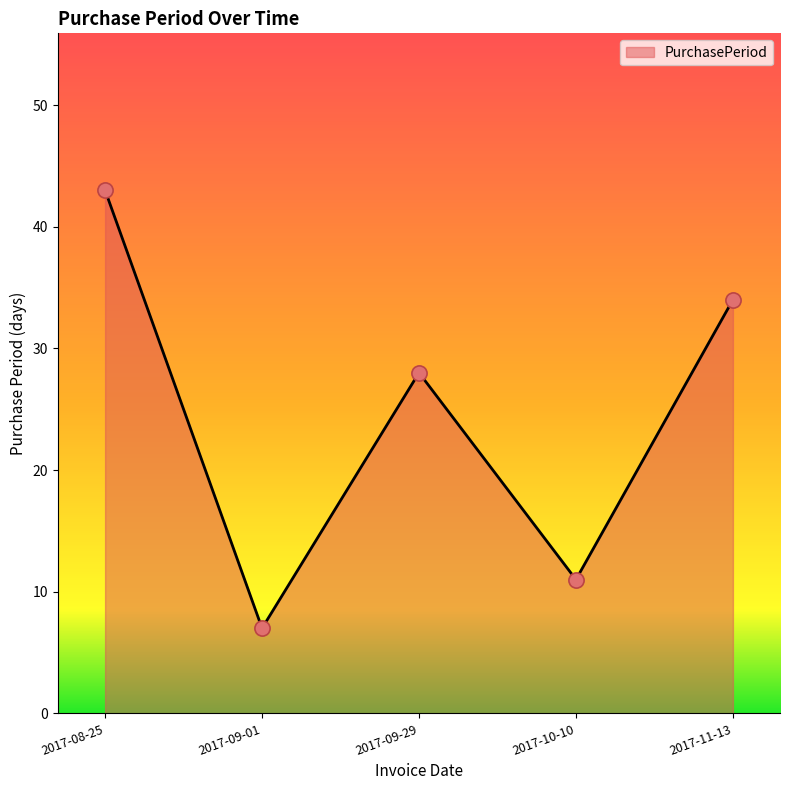

Approximately how many times larger is the value at 2017-08-25 compared to 2017-09-29?

1.5